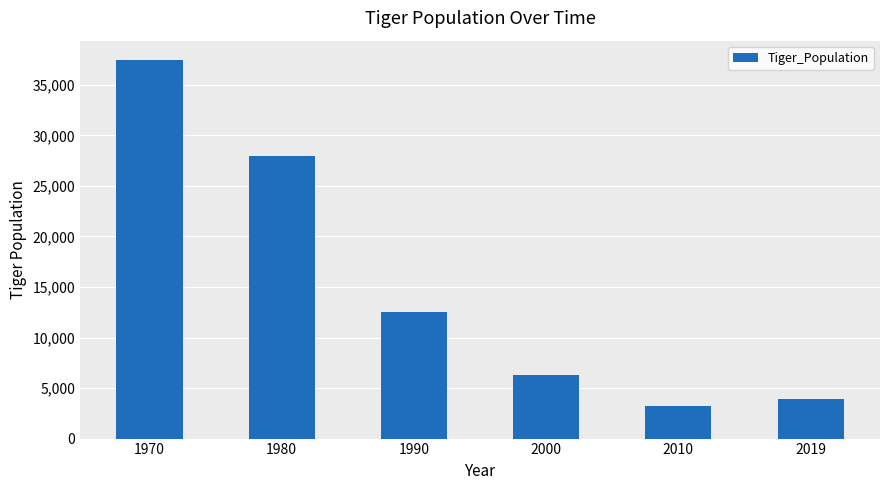

Reading left to right, what are all the values shown in this chart?

1970=37500	1980=28000	1990=12500	2000=6300	2010=3200	2019=3900